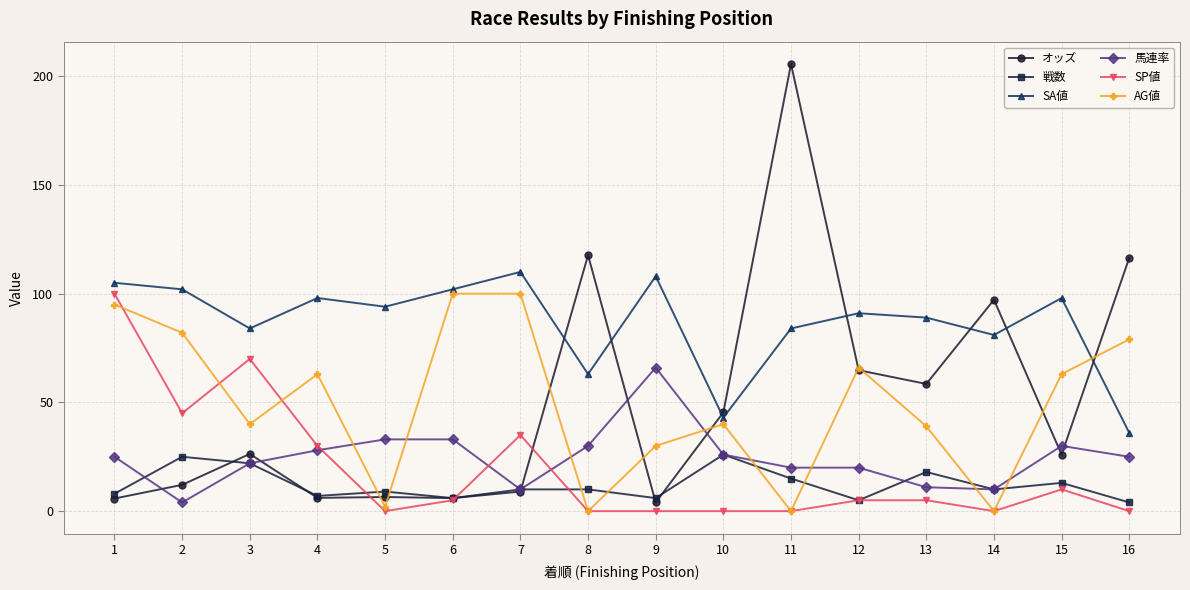

True or false: SP値 has more than 1 interior local peaks.

True